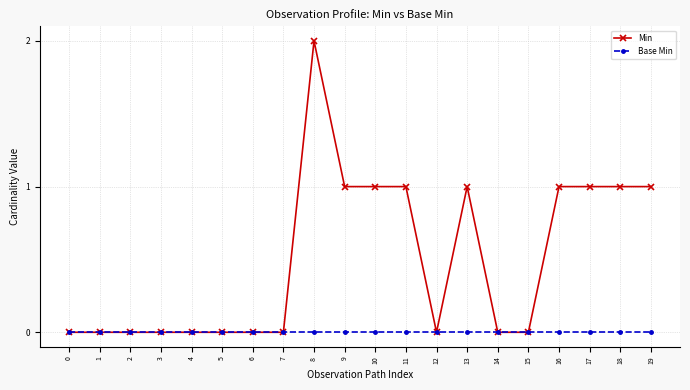

List the series in order of their peak value, highest first.

Min, Base Min